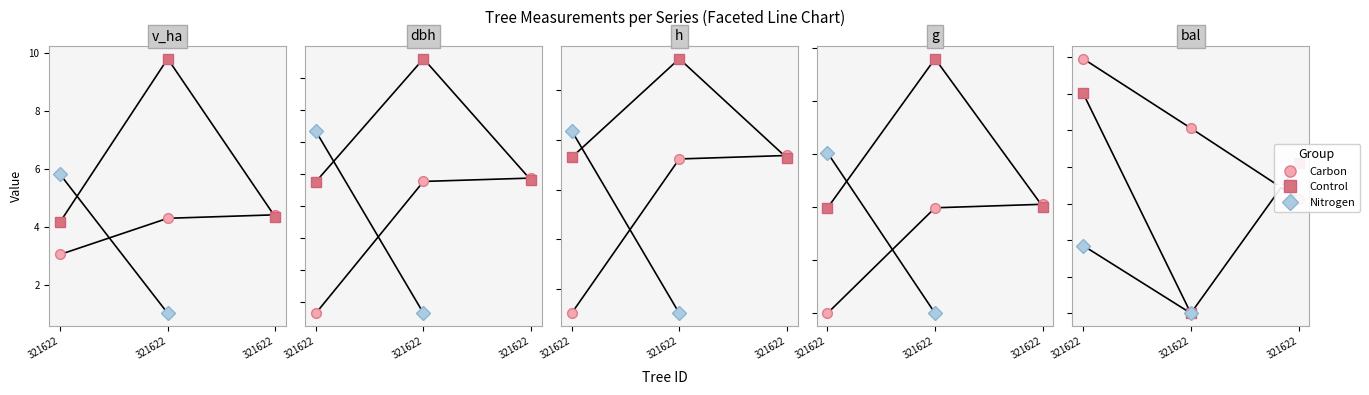

True or false: v_ha and g intersect in this chart.

False